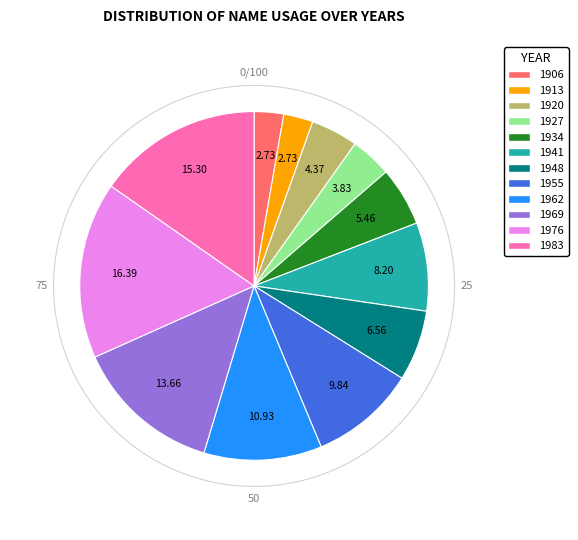

Is there any slice that represents more than half of the pie?

No